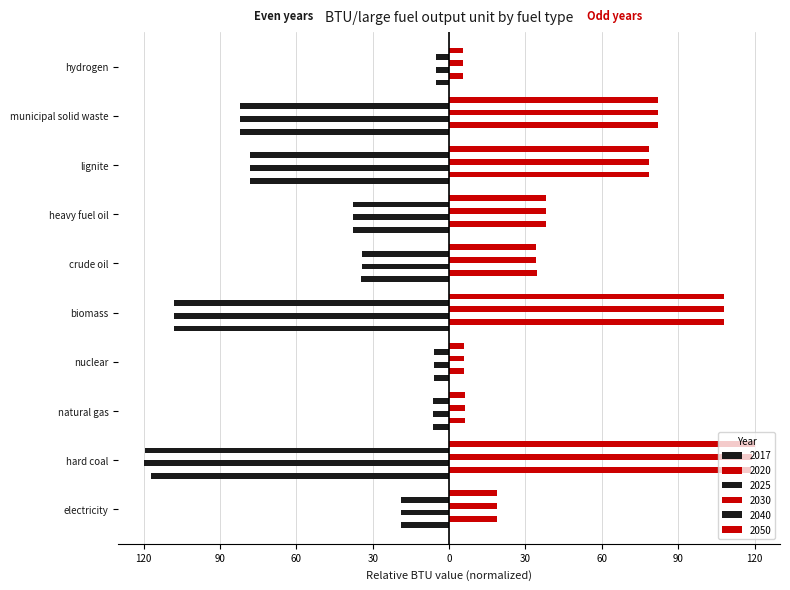

Reading left to right, transcribe all the data shown in this chart.

2017: -19.0	-117.3	-6.3	-6.0	-108.0	-34.5	-37.9	-78.4	-82.0	-5.3
2020: 19.0	118.7	6.3	6.0	108.0	34.4	37.9	78.4	82.0	5.3
2025: -19.0	-119.8	-6.3	-6.0	-108.0	-34.4	-37.9	-78.4	-82.0	-5.3
2030: 19.0	119.2	6.3	6.0	108.0	34.3	37.9	78.4	82.0	5.3
2040: -19.0	-119.6	-6.3	-6.0	-108.0	-34.3	-37.9	-78.4	-82.0	-5.3
2050: 19.0	120.0	6.3	6.0	108.0	34.2	37.9	78.4	82.0	5.3